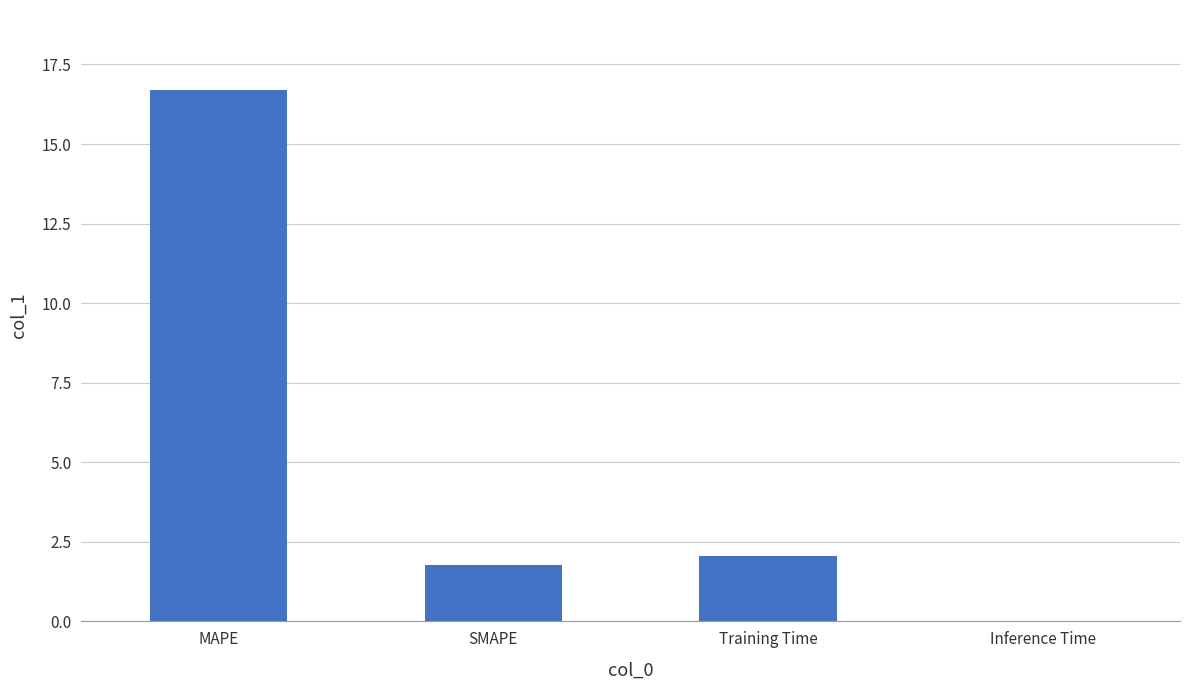

True or false: the data shows 29.6 at MAPE.

False